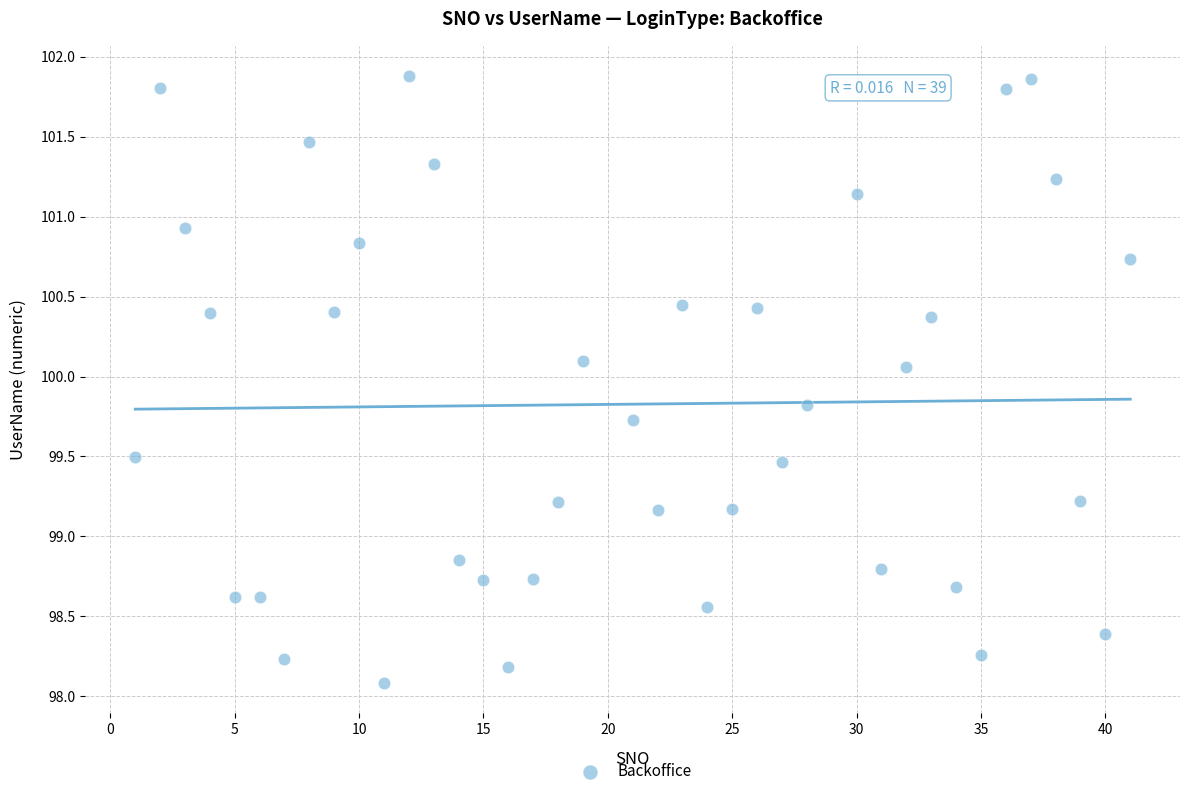

What is the range of Y values (max minus min)?

3.8